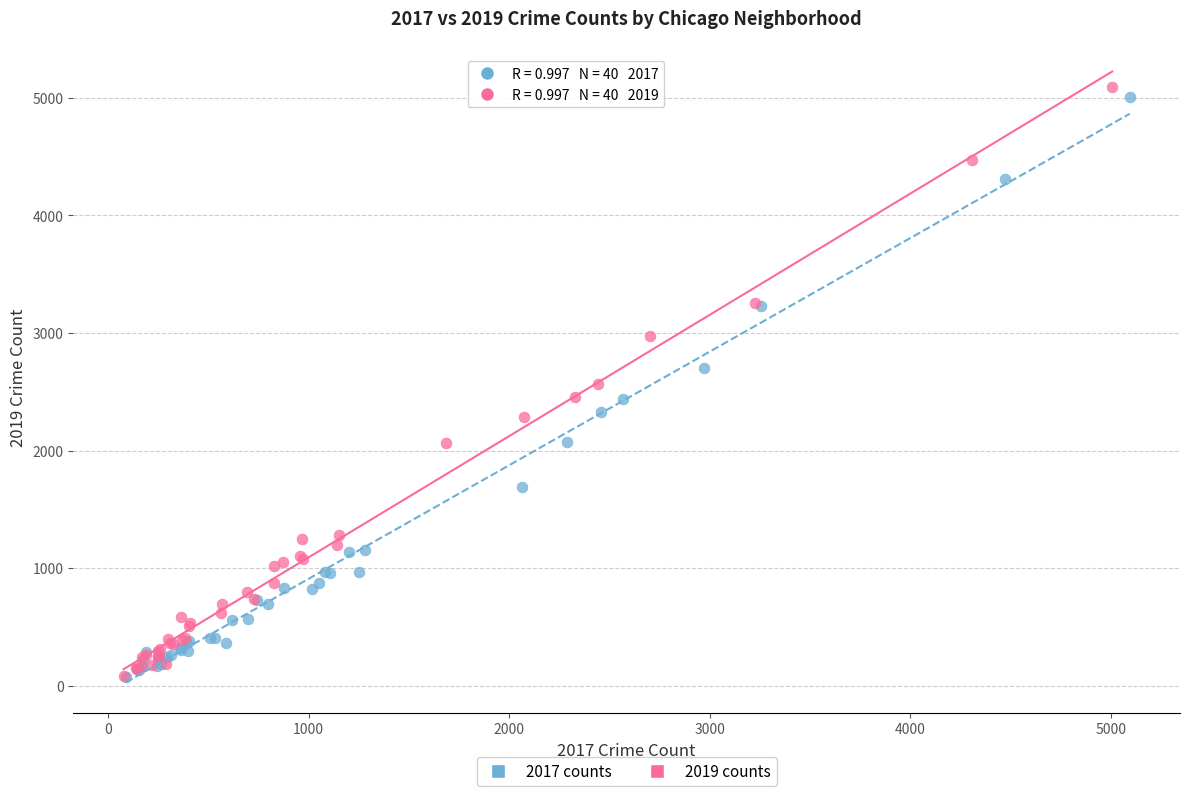

What are all the series names shown in the legend?

2017 counts, 2019 counts